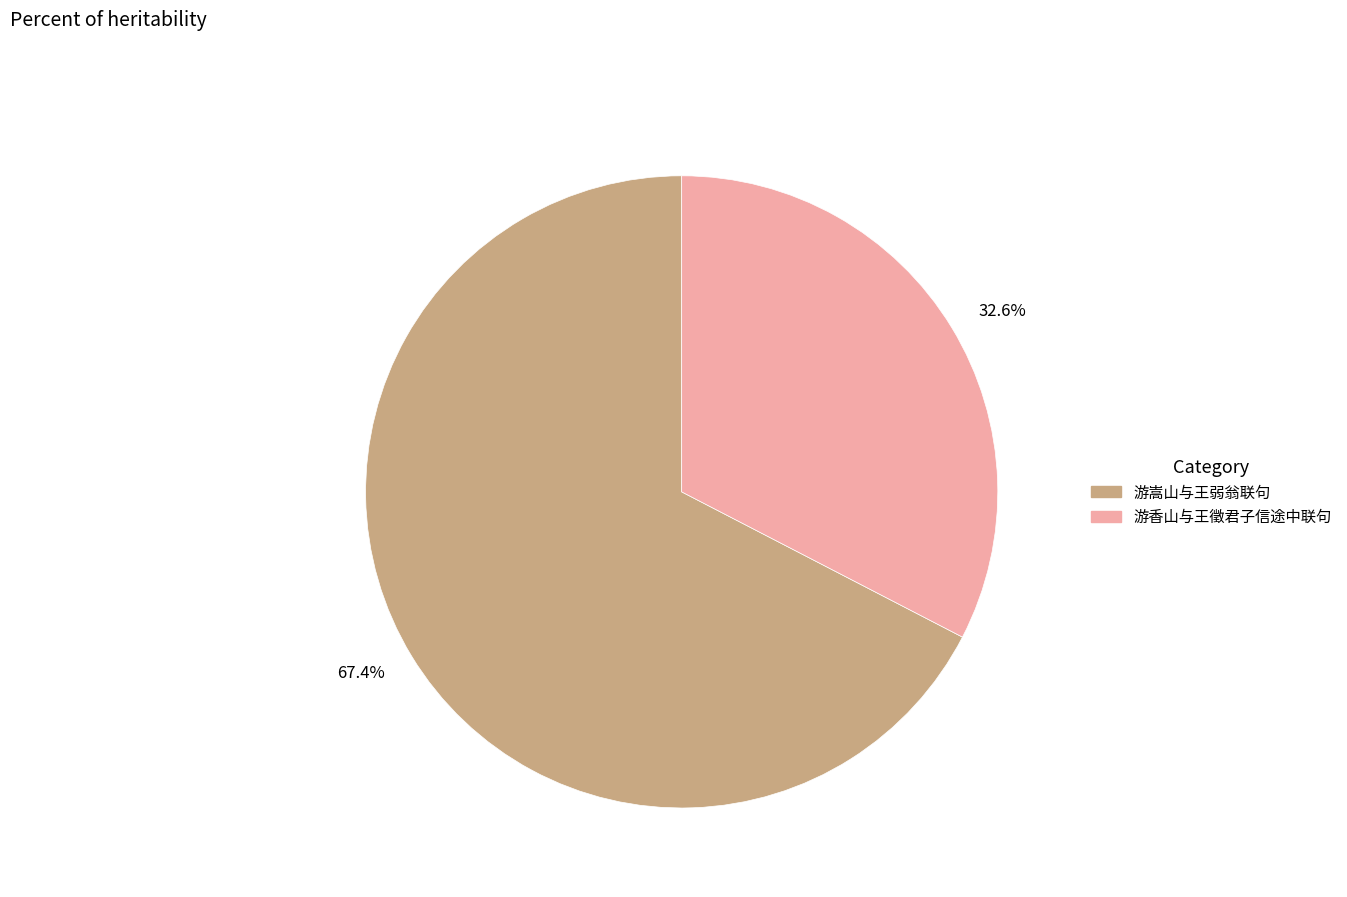

Count the number of slices in the pie.

2